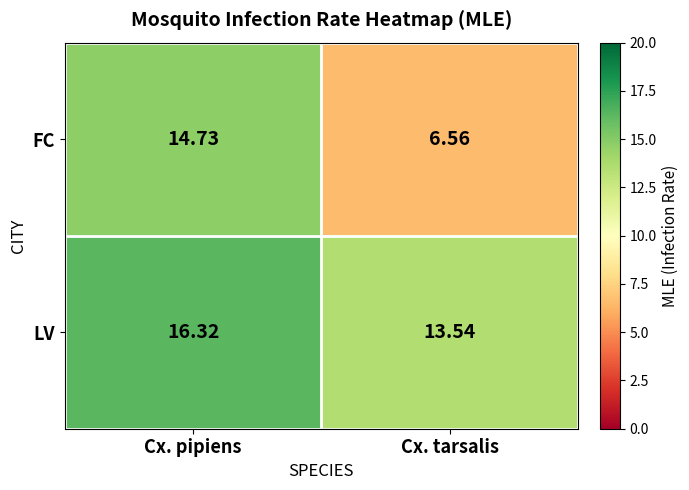

Which category has the highest value across all series?

Cx. pipiens